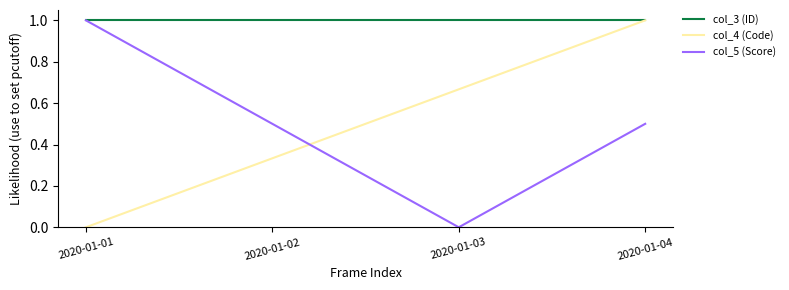

Which series has the largest total across all categories?

col_3 (ID)